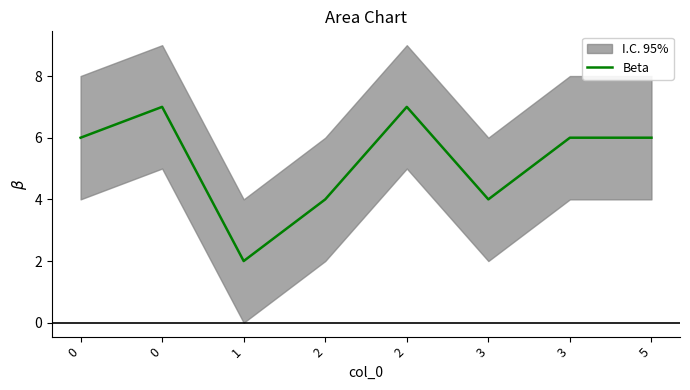

How many values exceed 6?

2